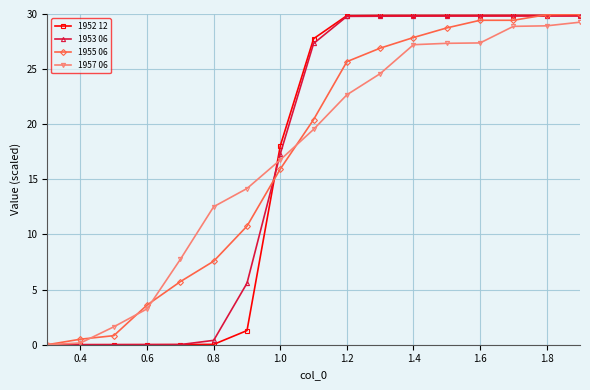

What is the maximum value for 1953 06?

29.8